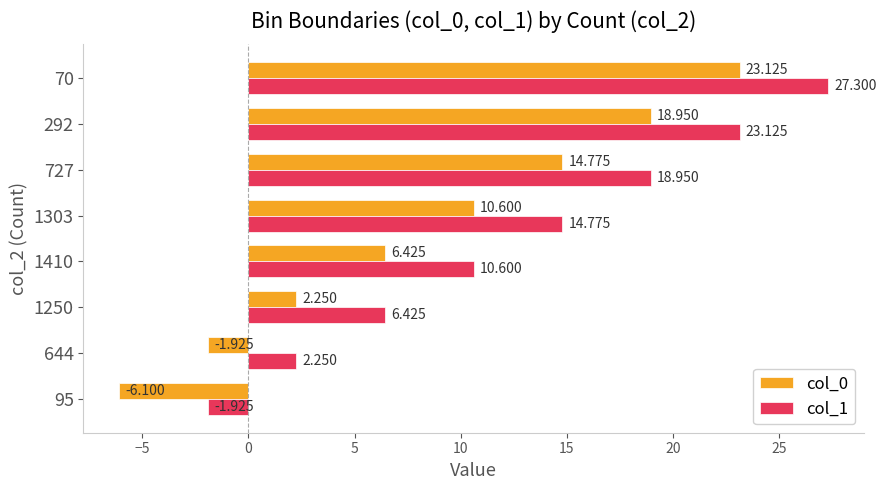

Is the value of col_1 at 1303 greater than the value of col_0 at 70?

No